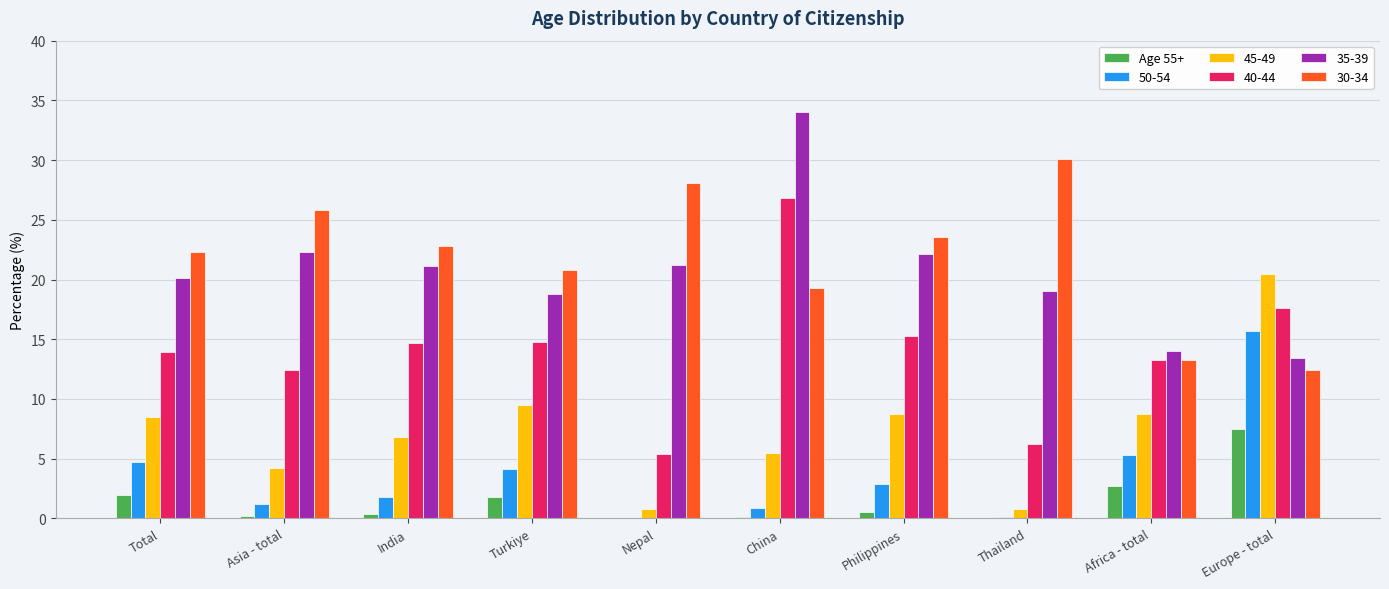

Which category has the highest value in the 40-44 series?

China